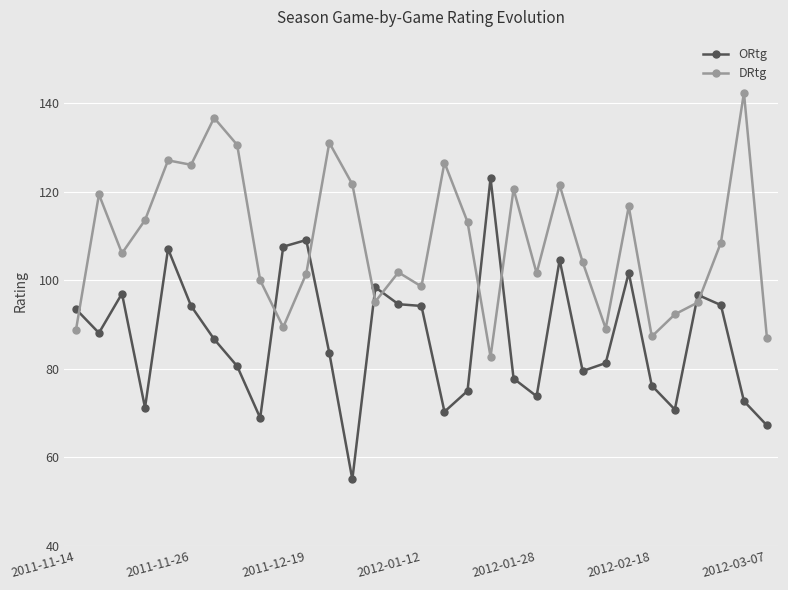

How many lines are shown in the chart?

2